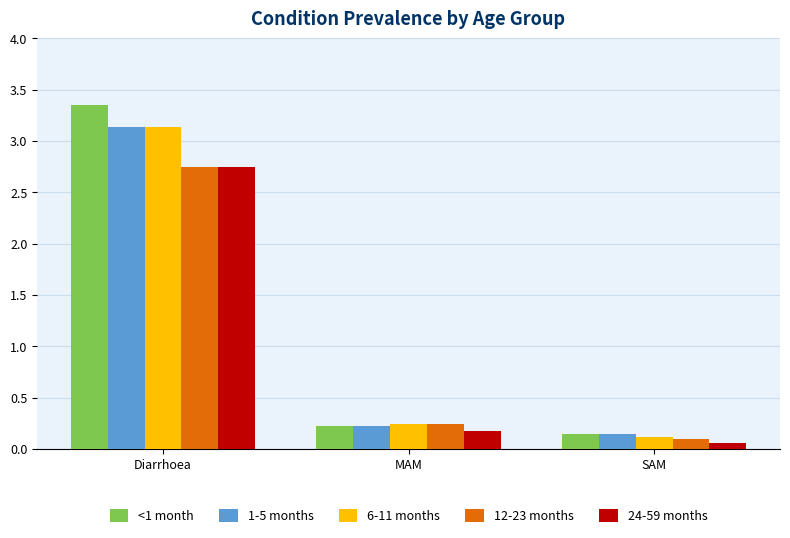

Is it true that 6-11 months equals 0.4 at MAM?

False